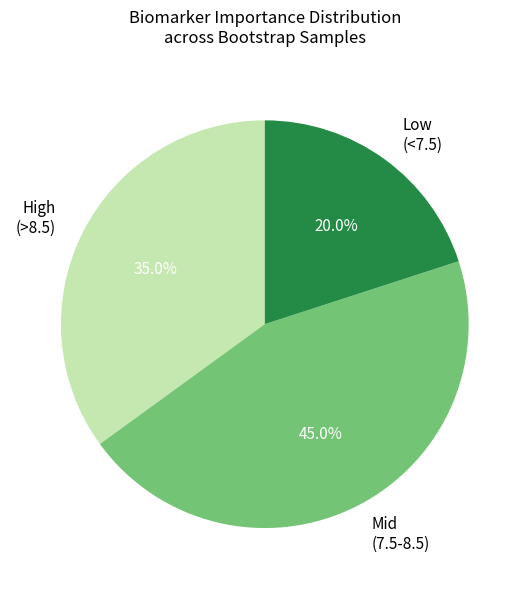

Which has a higher value, Mid (7.5-8.5) or High (>8.5)?

Mid (7.5-8.5)